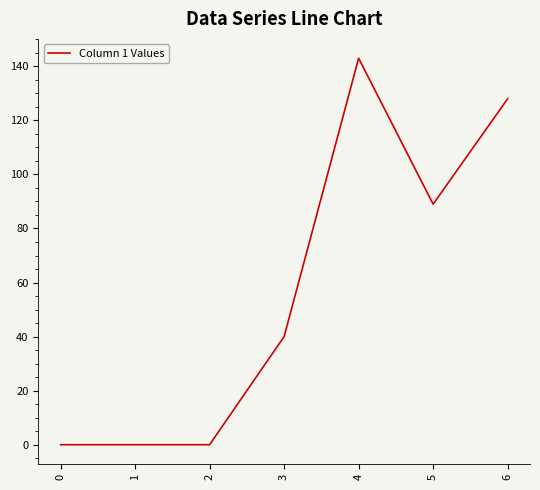

What is the sum of the values at 3 and 2?

40